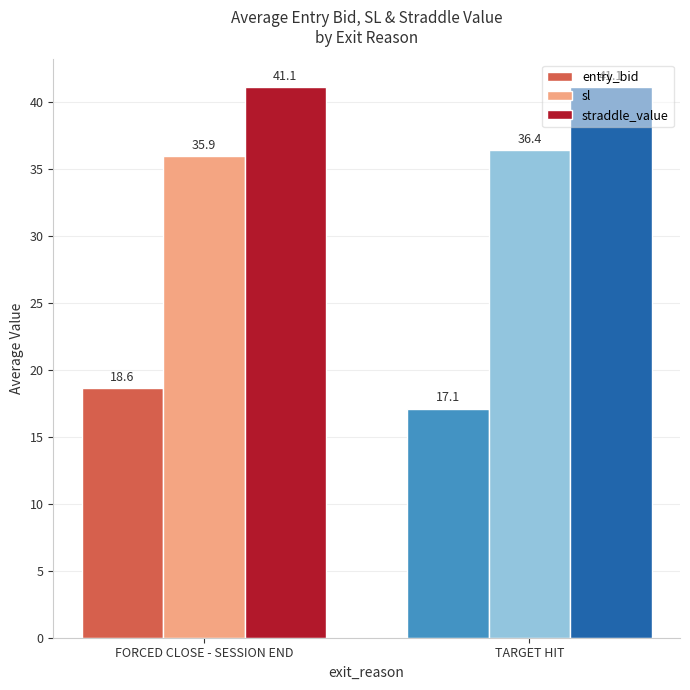

What is the greatest value displayed?

41.1